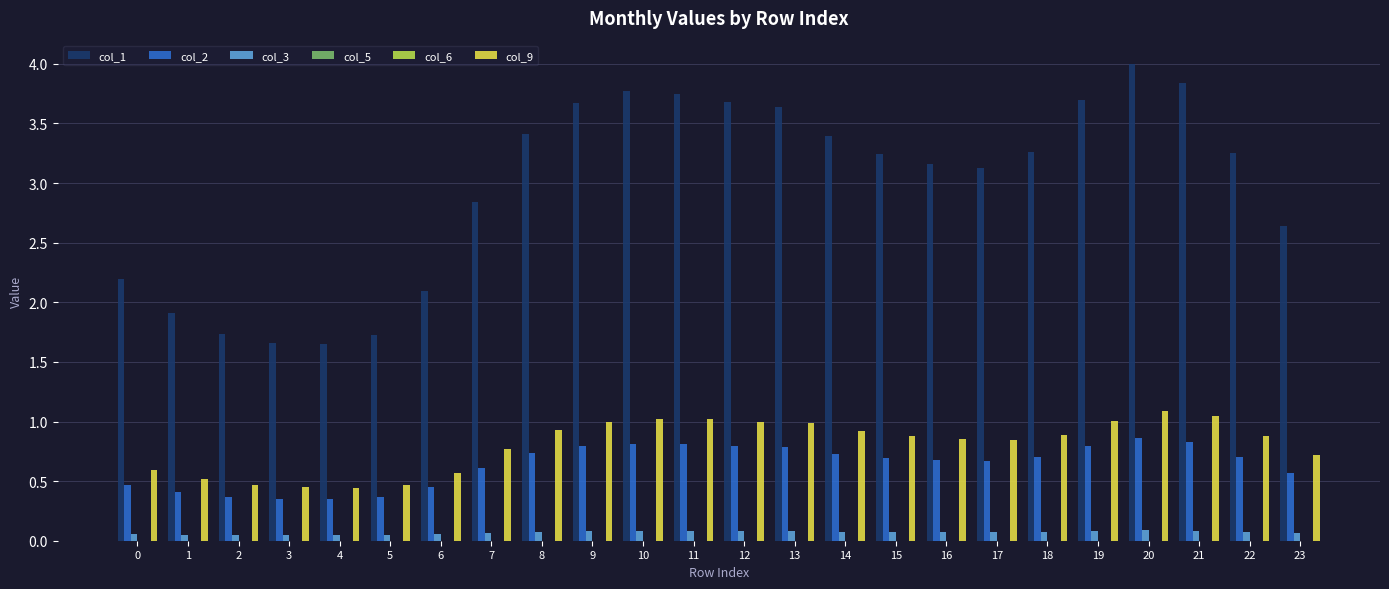

Is it true that col_2 equals 0.3 at 22?

False